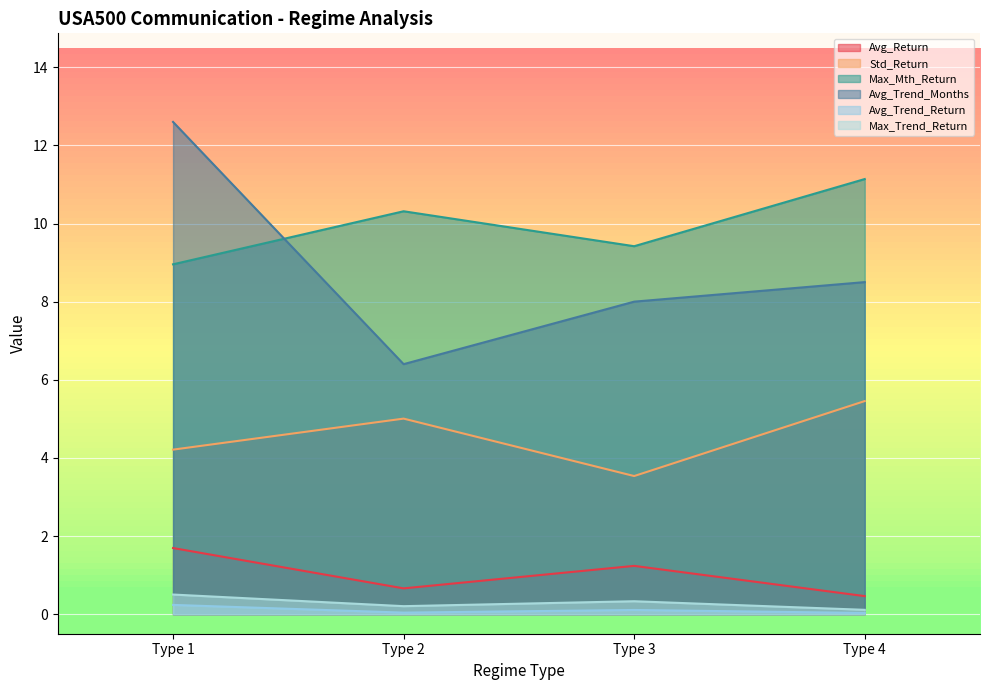

What is the value of the Avg_Return point at the 4th from the left?

0.5